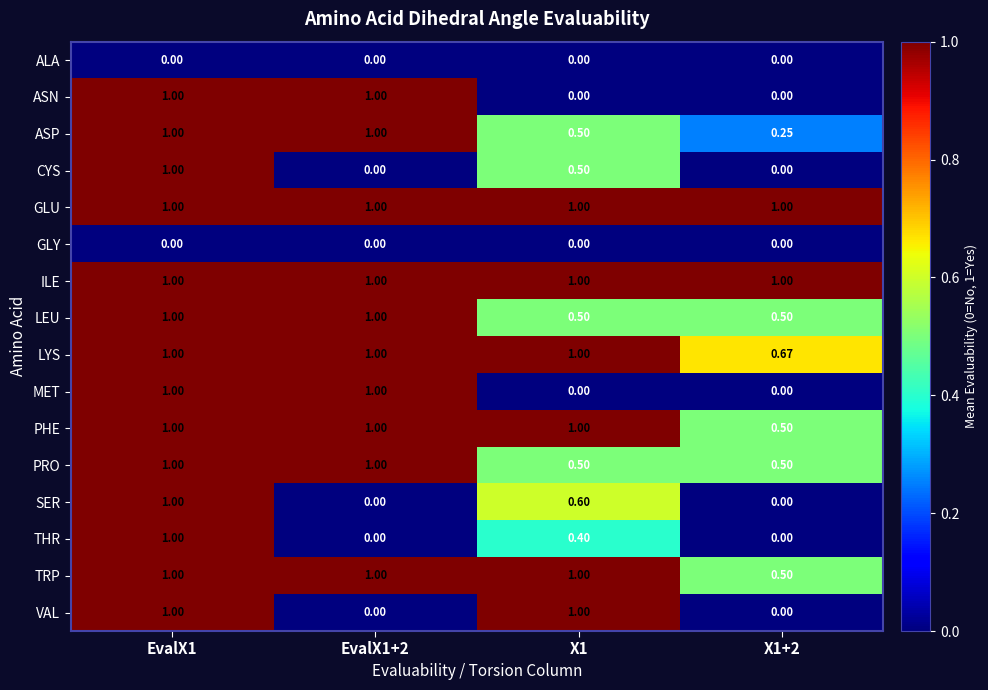

How many distinct data groups are displayed?

16